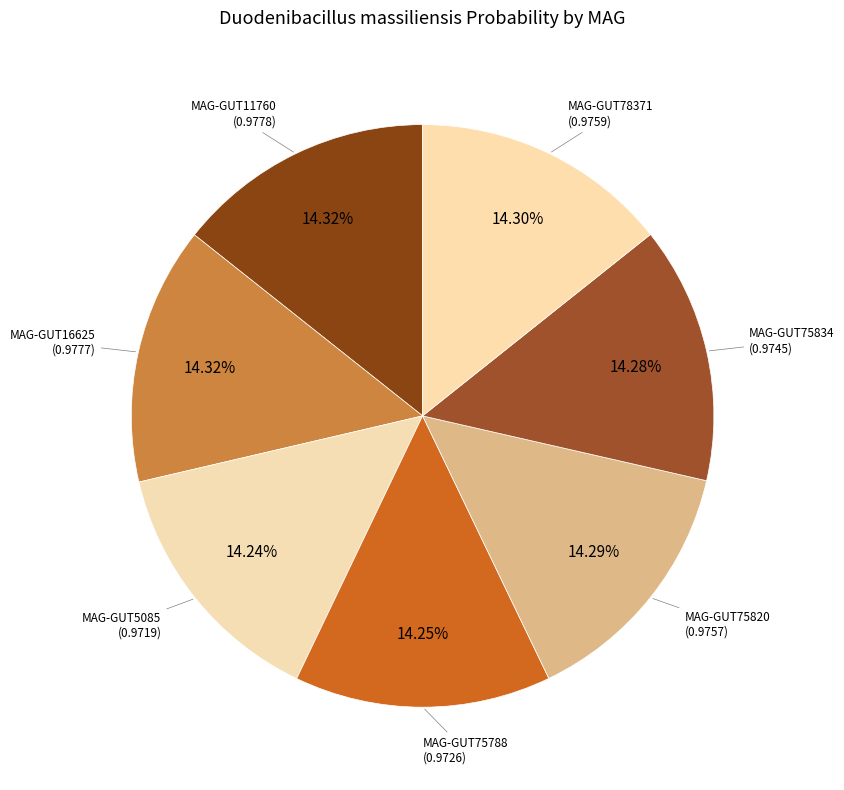

Which category has the biggest portion of the pie?

MAG-GUT11760.fa